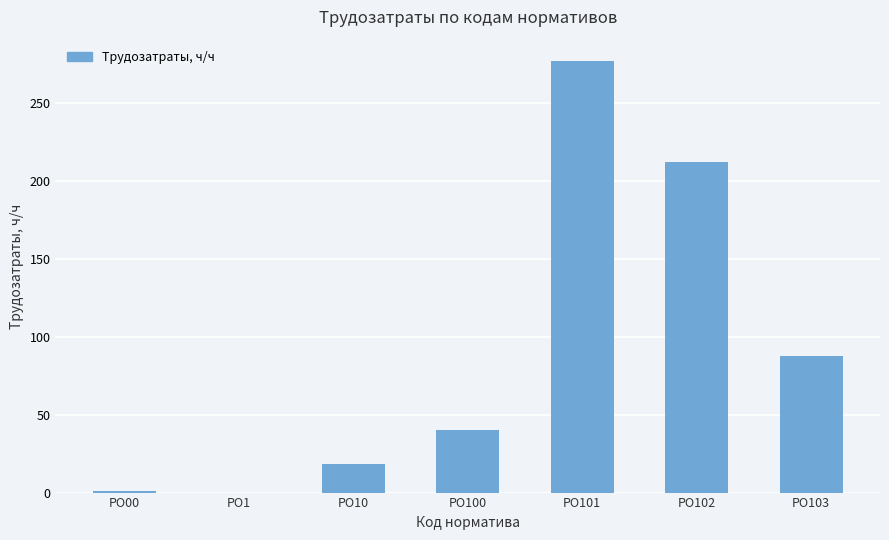

Is it true that the value at PO10 is 5.2?

False